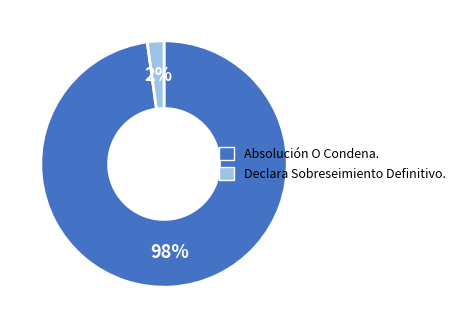

What is the largest slice in the pie chart?

Absolución O Condena.